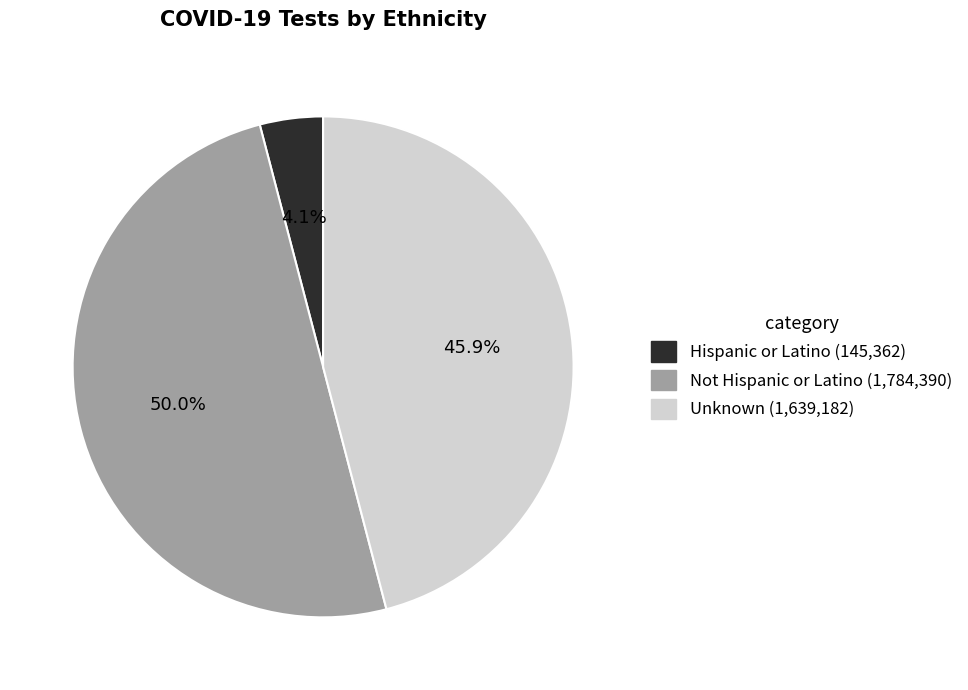

Rank the categories by value from lowest to highest.

Hispanic or Latino, Unknown, Not Hispanic or Latino